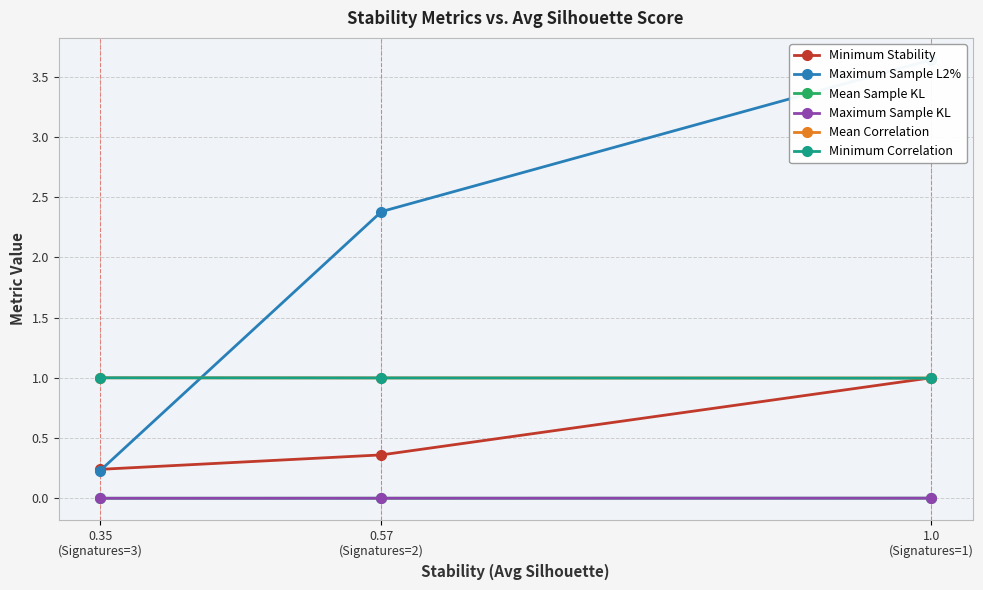

What is the average value of the Minimum Correlation series?

1.0